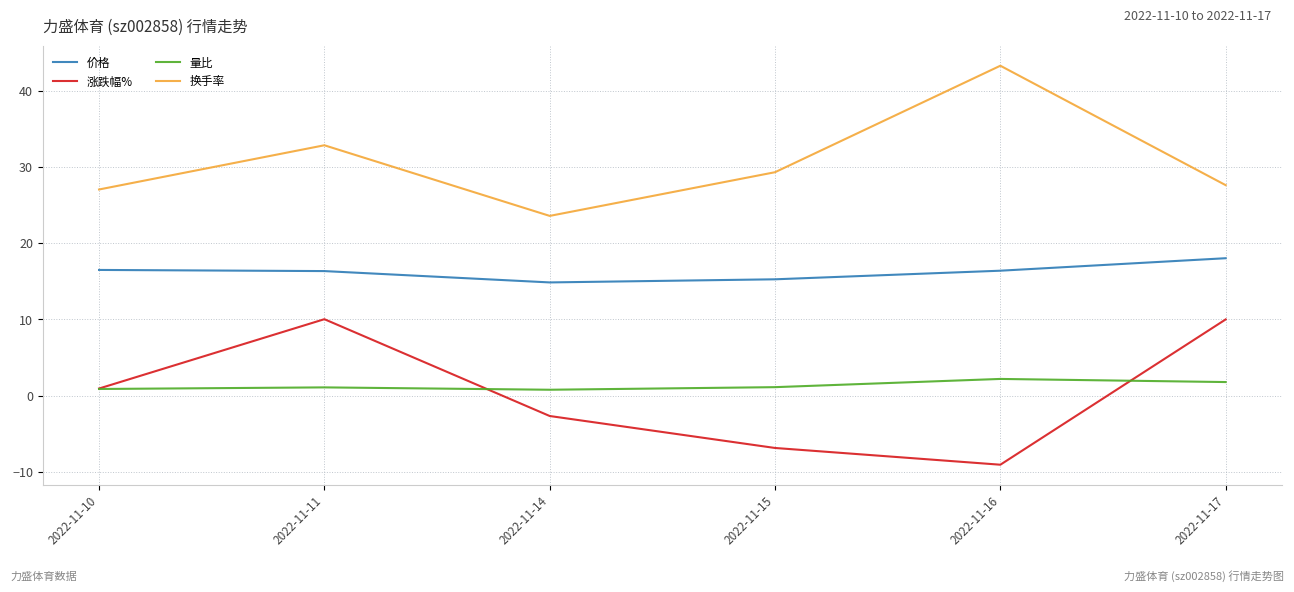

At which category does 涨跌幅% reach its first local peak?

2022-11-11